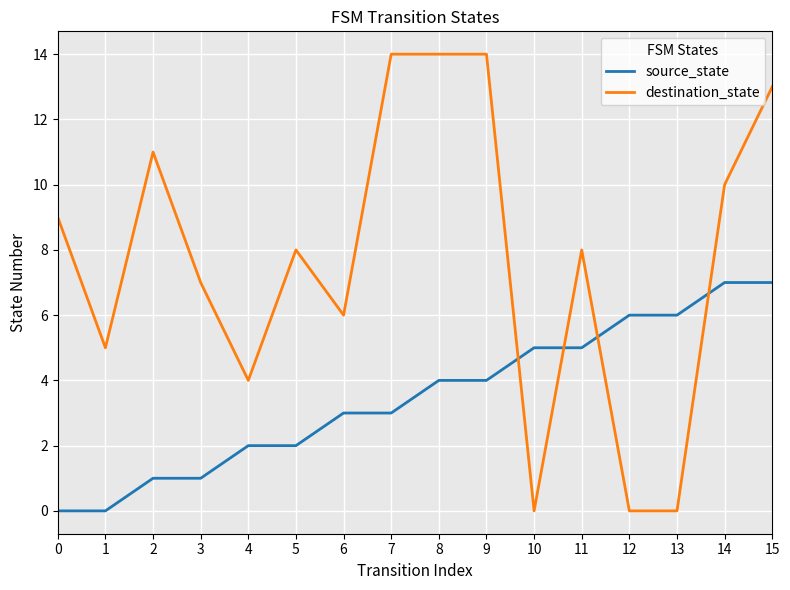

What is the total value across all series at 0?

9